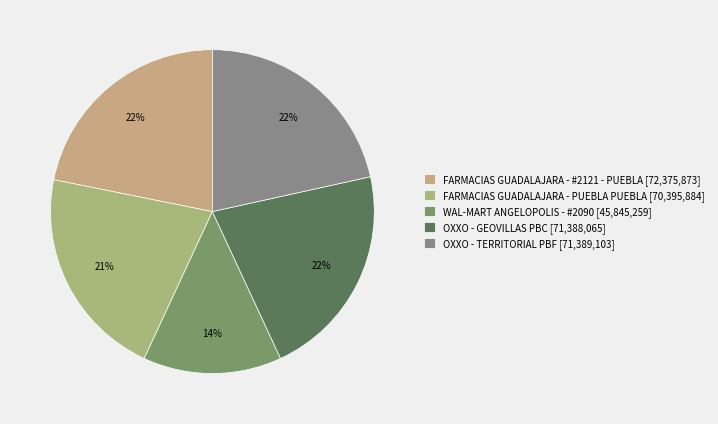

What percentage is the WAL-MART ANGELOPOLIS - #2090 slice, to the nearest percent?

14%